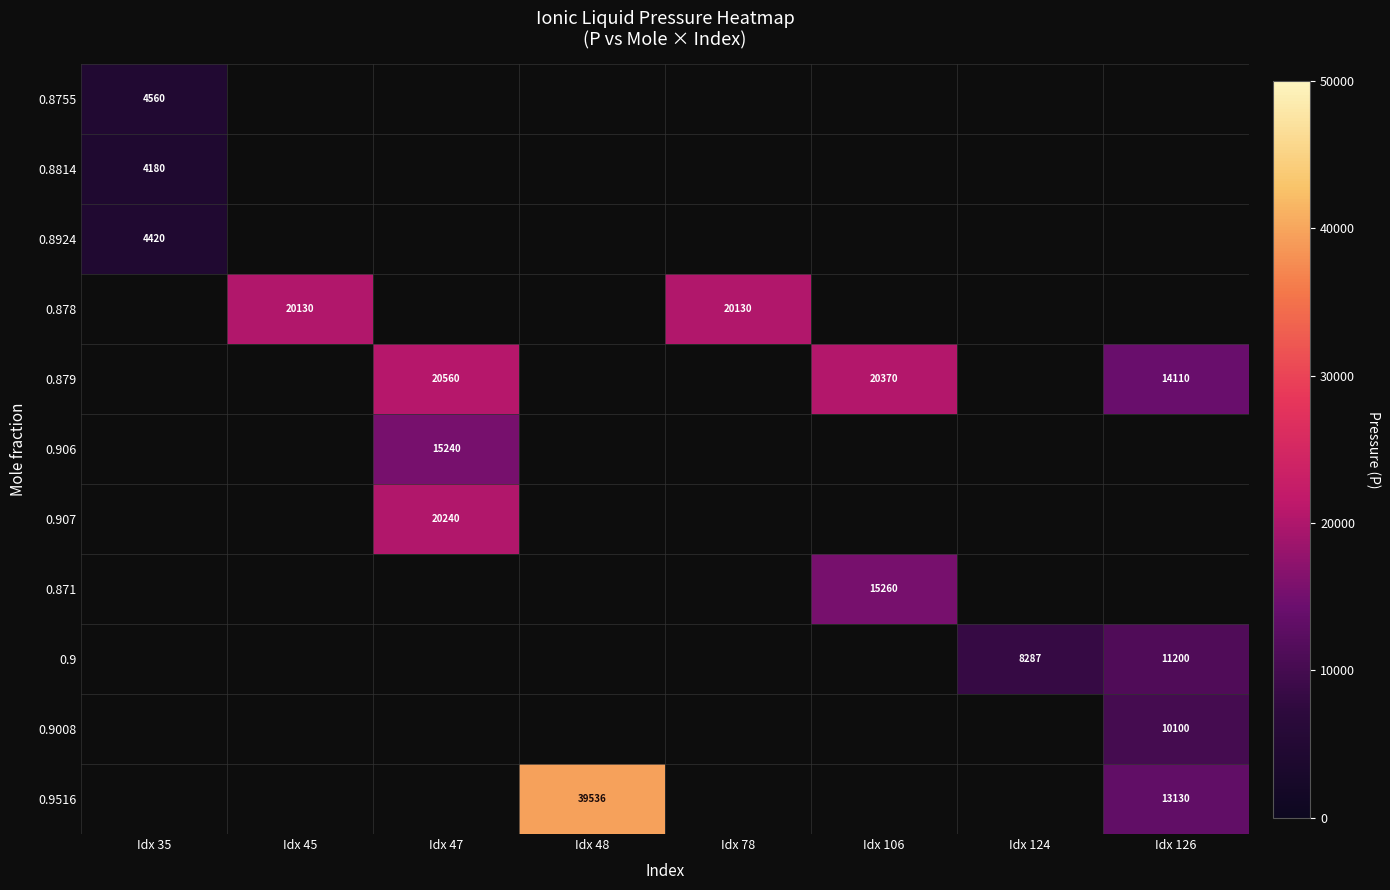

Which category has the lowest value across all series?

Idx 35